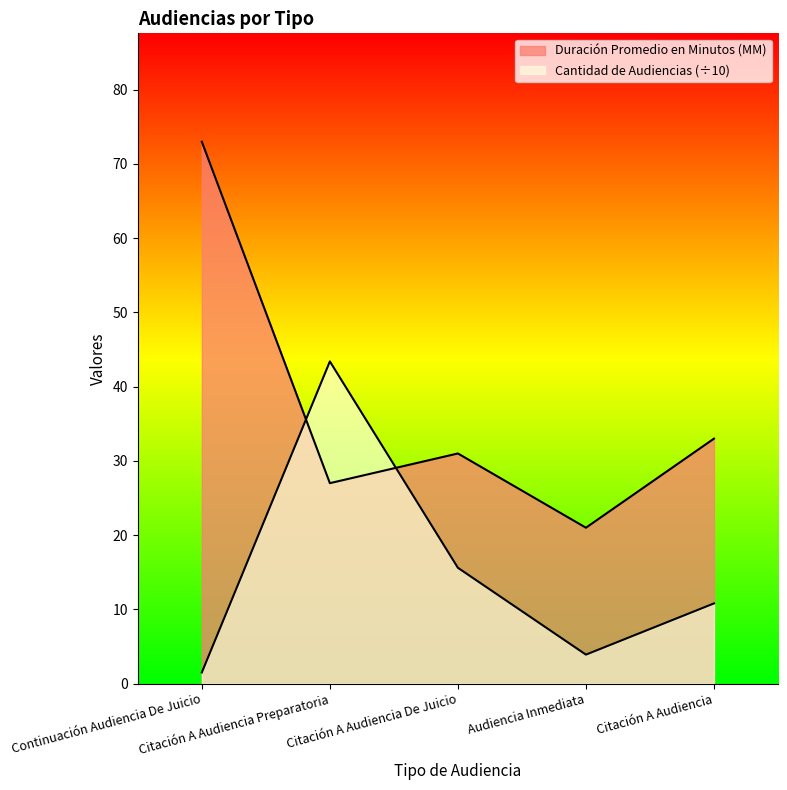

What value does the Duración Promedio en Minutos (MM) series have at Citación A Audiencia?

33.0